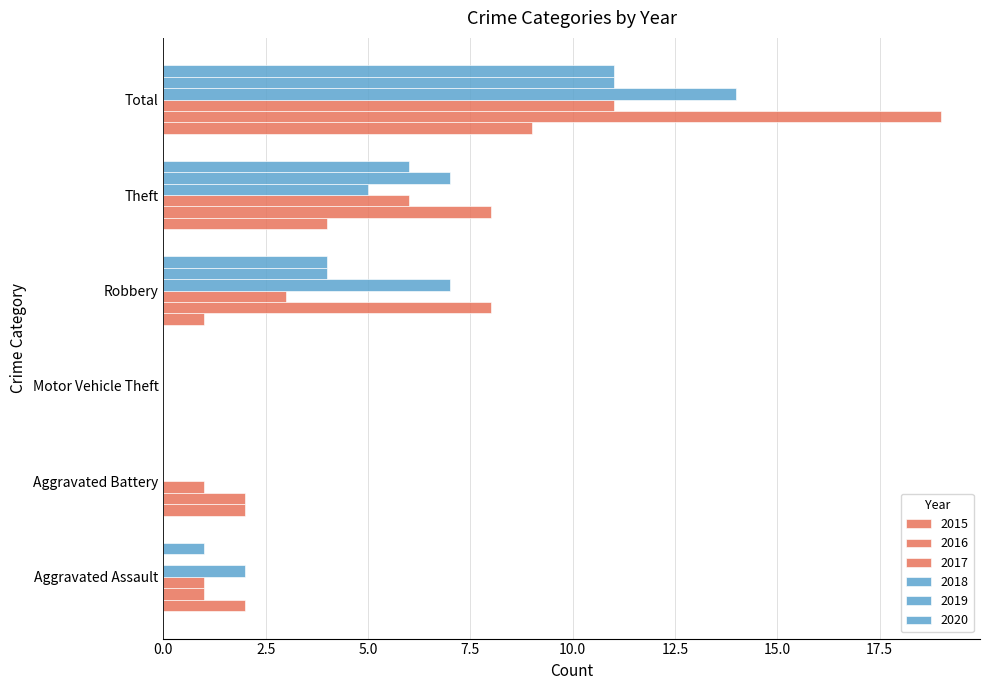

What is the total value across all series at Robbery?

27